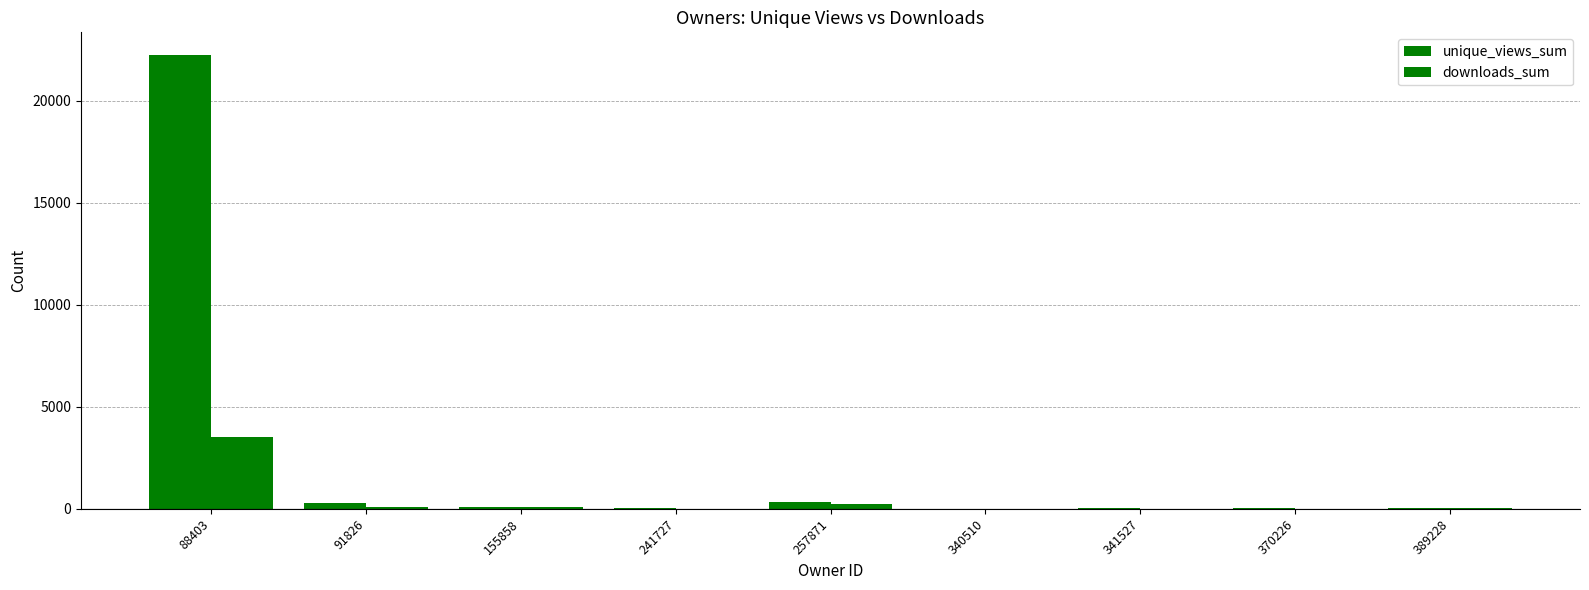

Which has a higher value, 88403 or 241727?

88403